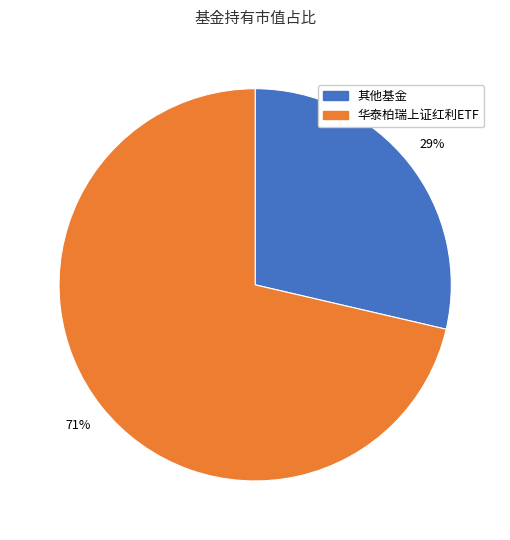

To the nearest percent, what is the average slice percentage?

50%